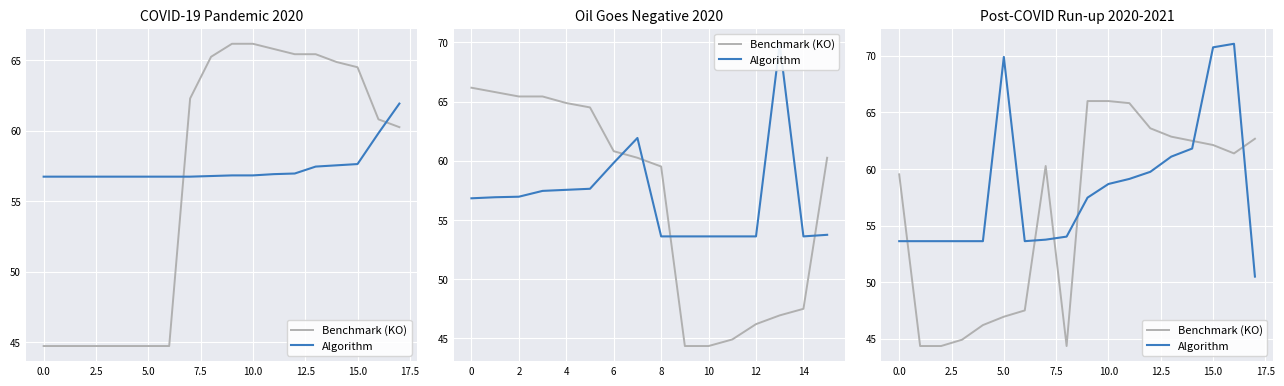

What is the maximum value for Algorithm?

71.0